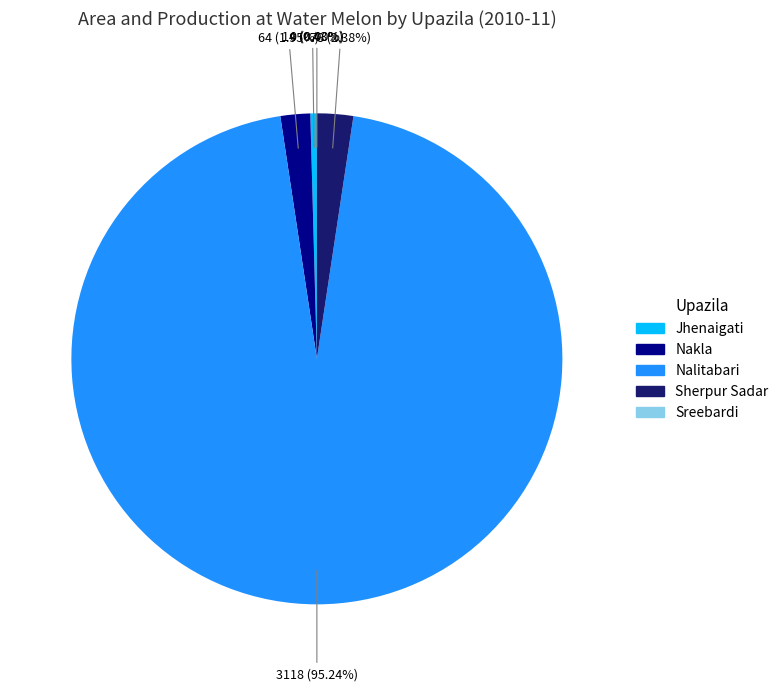

Which slice is the largest?

Nalitabari